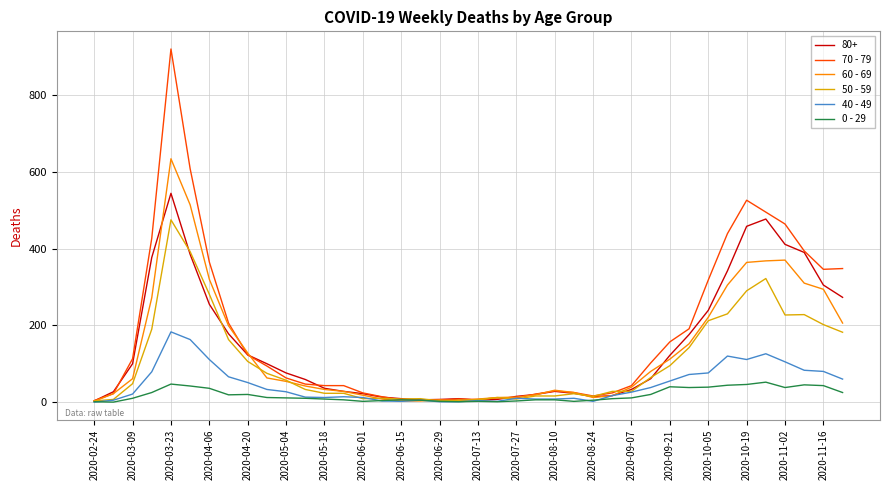

Rank the series by their maximum value, from lowest to highest.

0 - 29, 40 - 49, 50 - 59, 80+, 60 - 69, 70 - 79